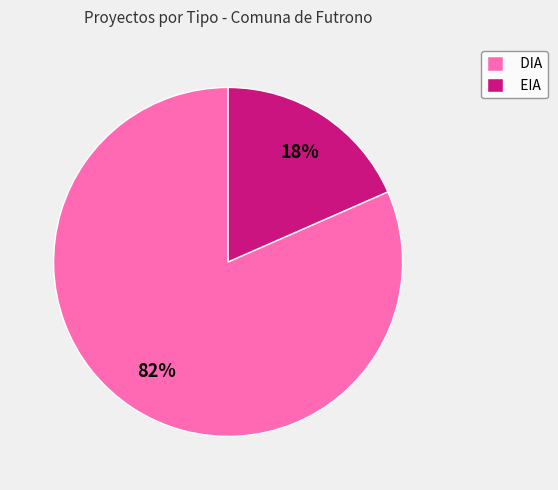

Which category has the biggest portion of the pie?

DIA